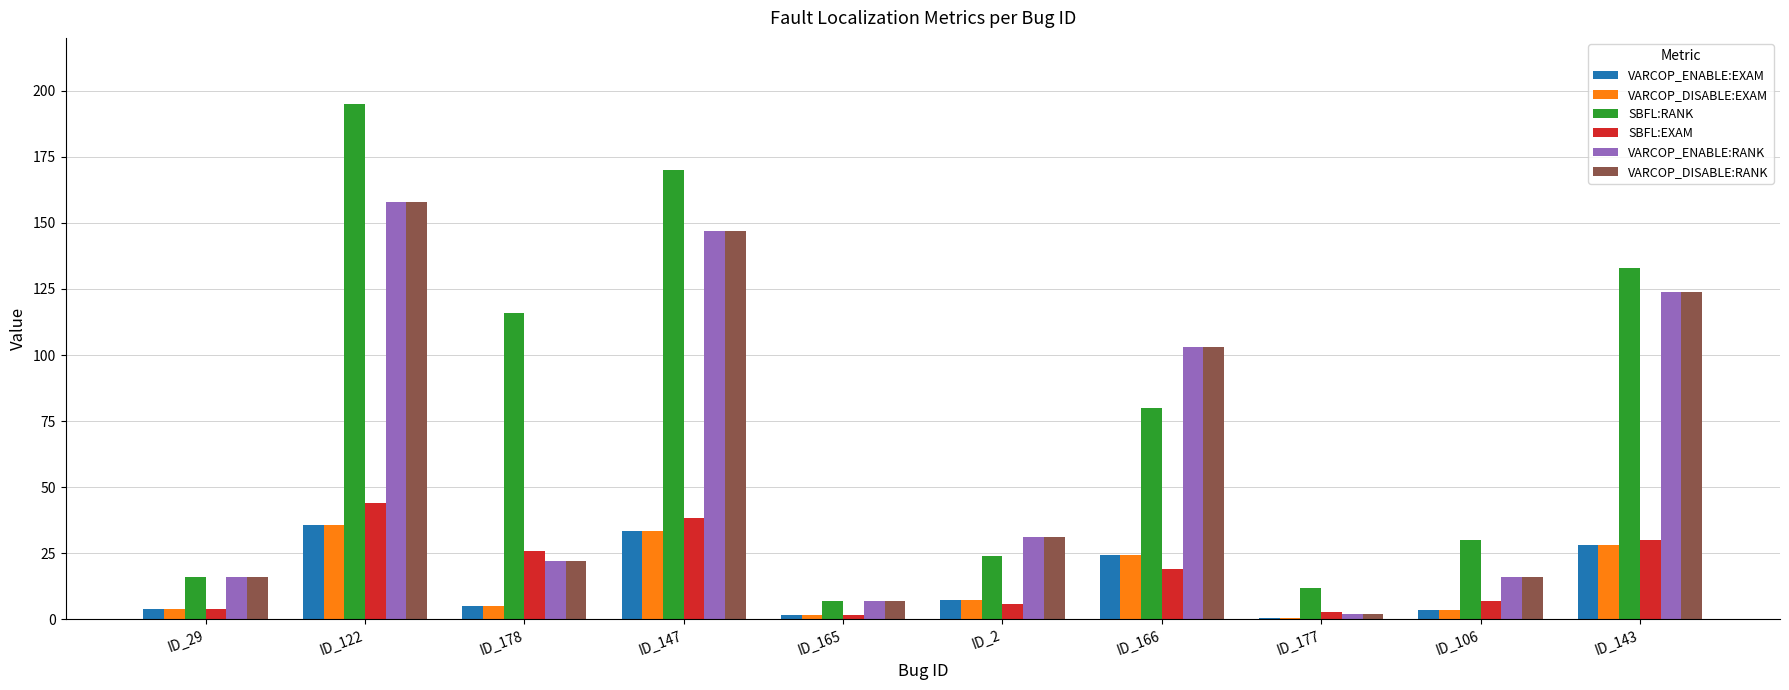

Which series changed the most between ID_165 and ID_106?

SBFL:RANK